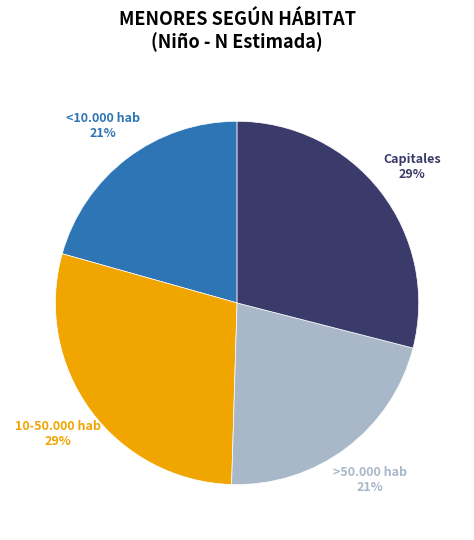

The Capitales slice represents 29% of the pie. True or false?

True